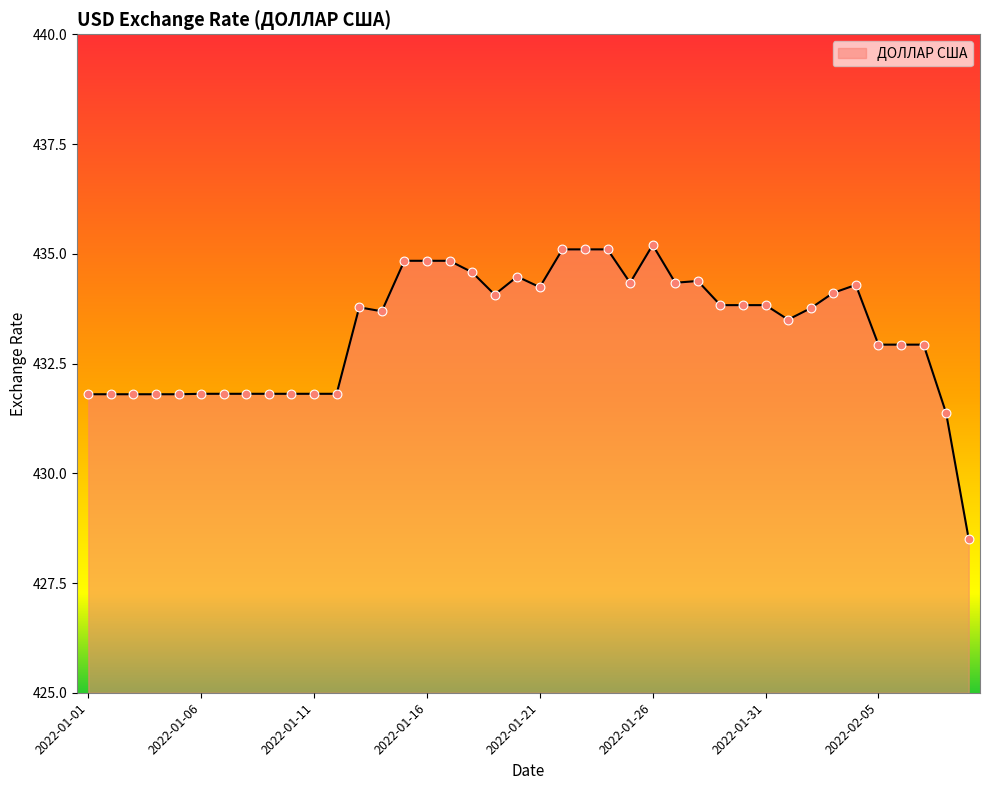

What is the minimum value shown in the chart?

428.5